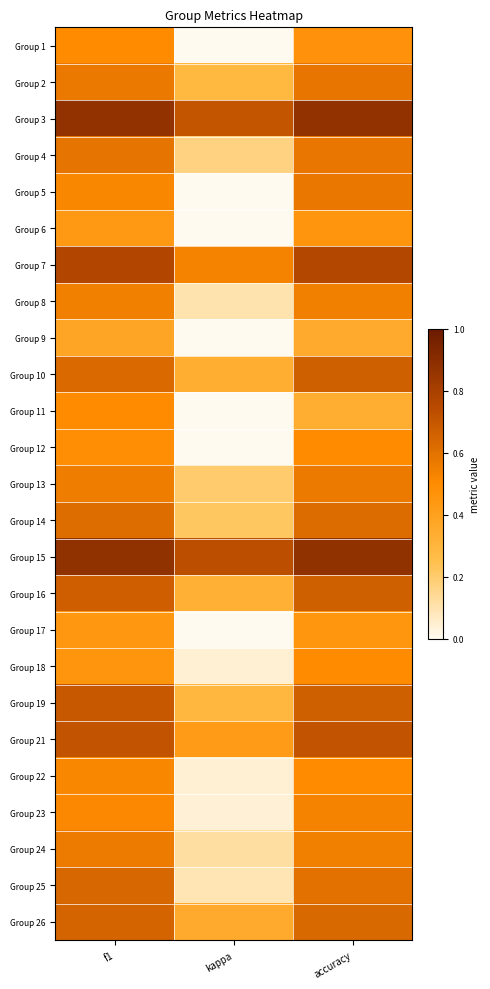

What is the total value across all series at kappa?

5.0